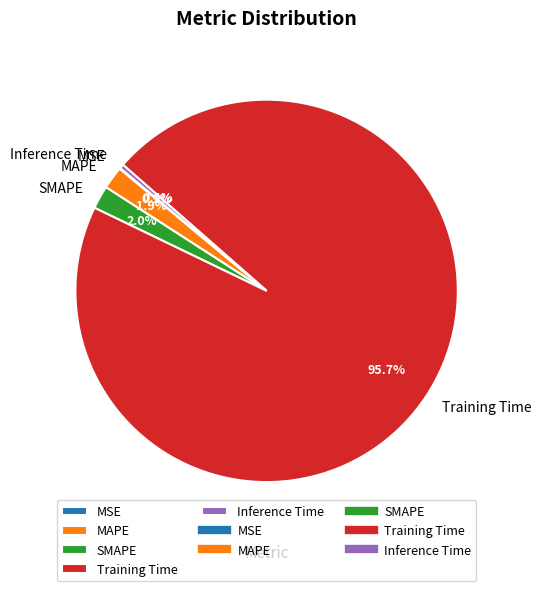

Does SMAPE represent more than half of the total?

No